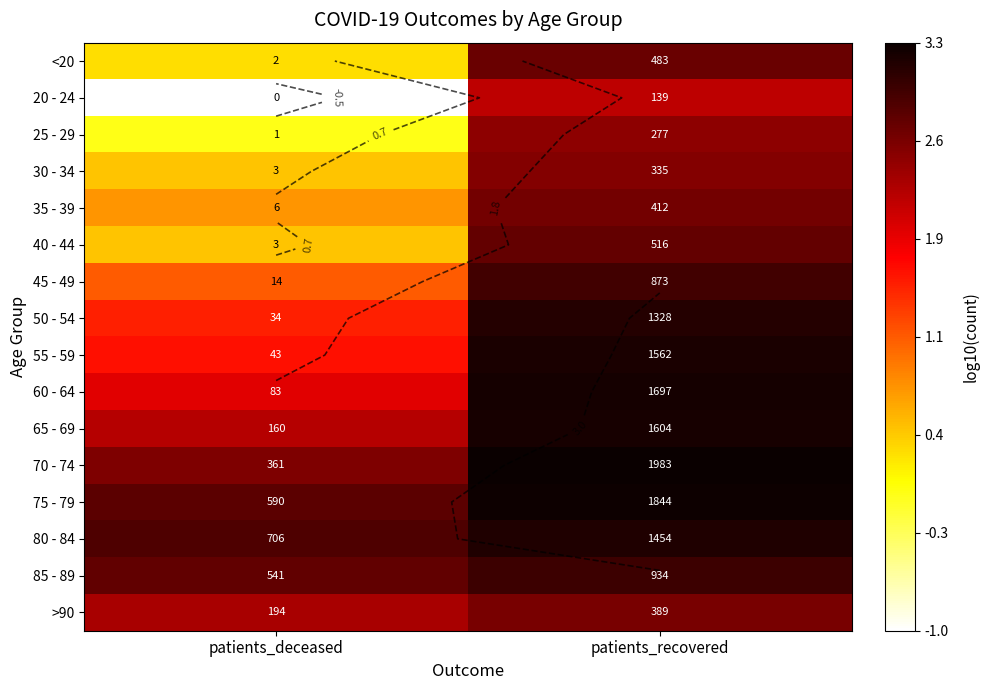

What is the difference between the >90 values at patients_deceased and patients_recovered?

0.3